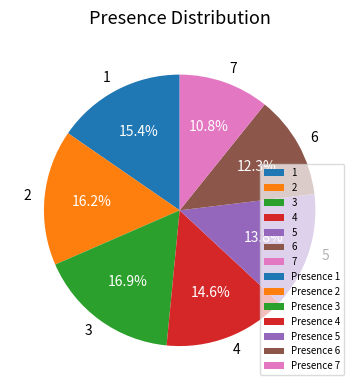

Combined, do 5 and 4 account for over 50%?

No